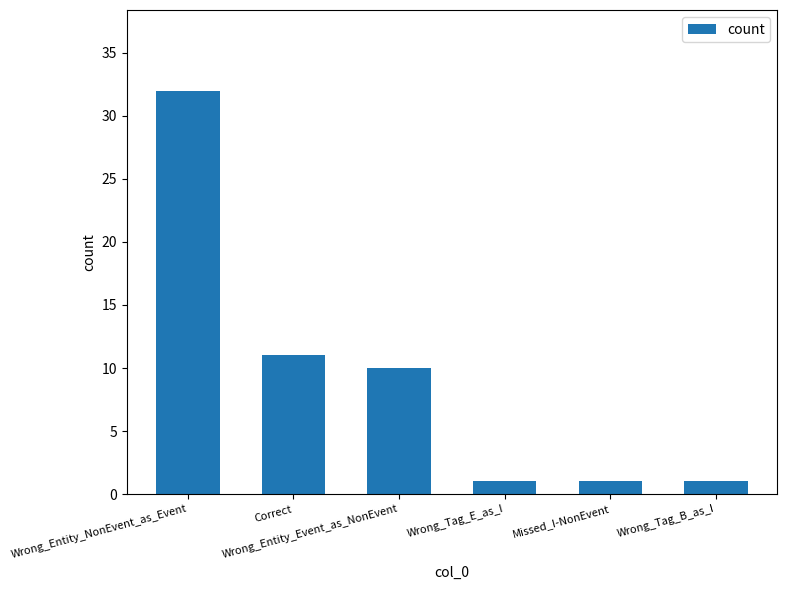

Which category has the highest value across all series?

Wrong_Entity_NonEvent_as_Event